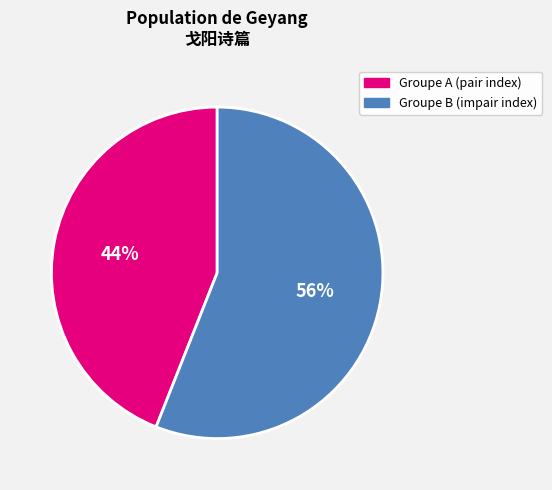

Count the number of slices in the pie.

2